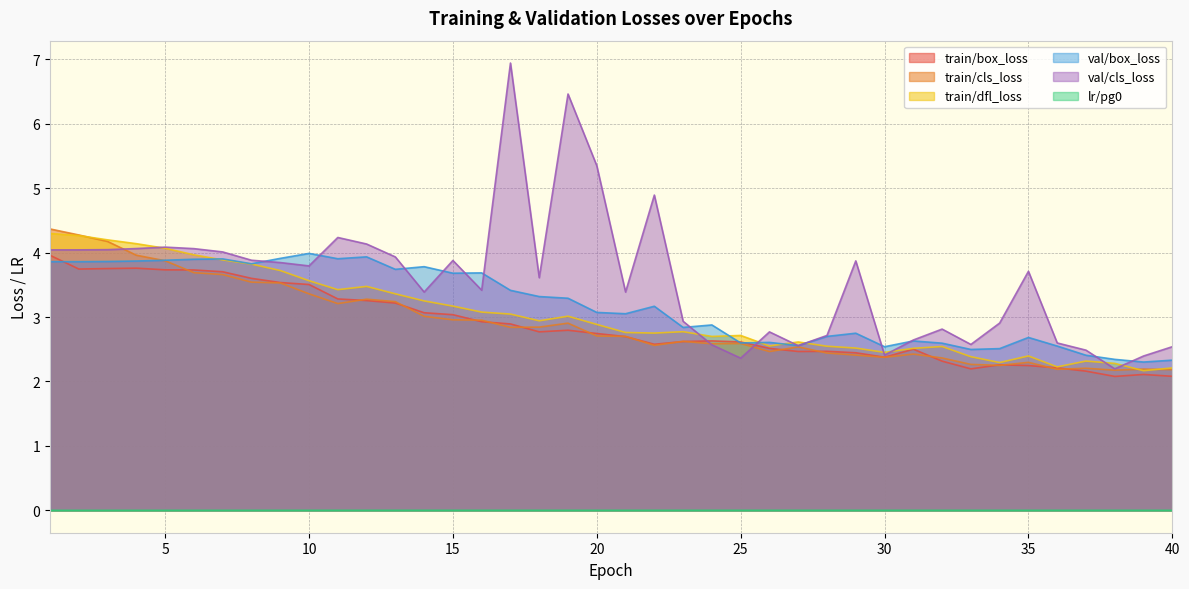

What is the value of the val/box_loss point at the 31st from the left?

2.6